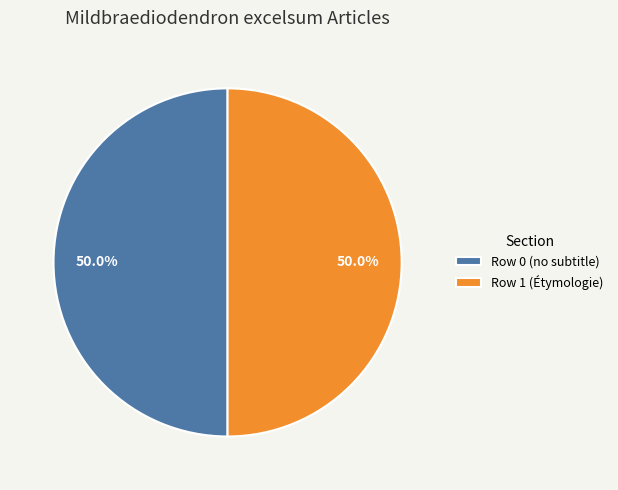

What is the total percentage of Row 1 (Étymologie) and Row 0 (no subtitle)?

100.0%